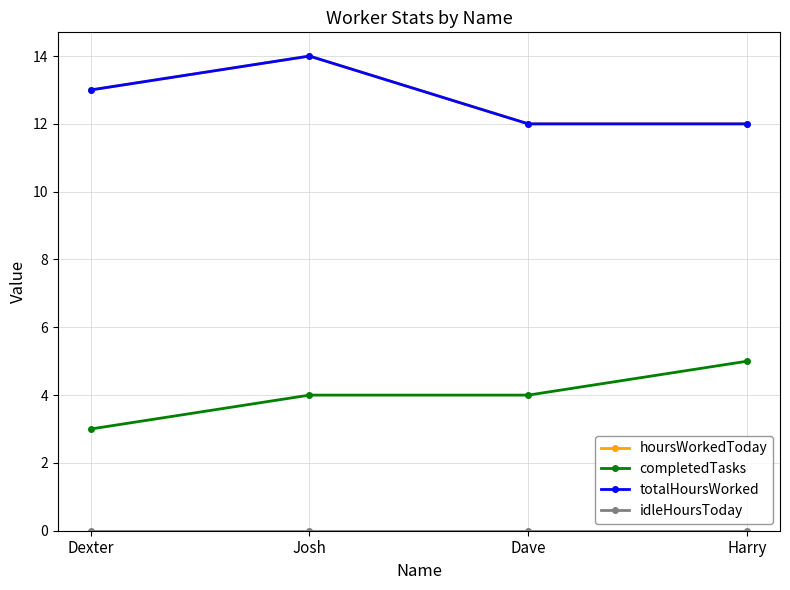

Is this an area chart (filled region under the line)?

No